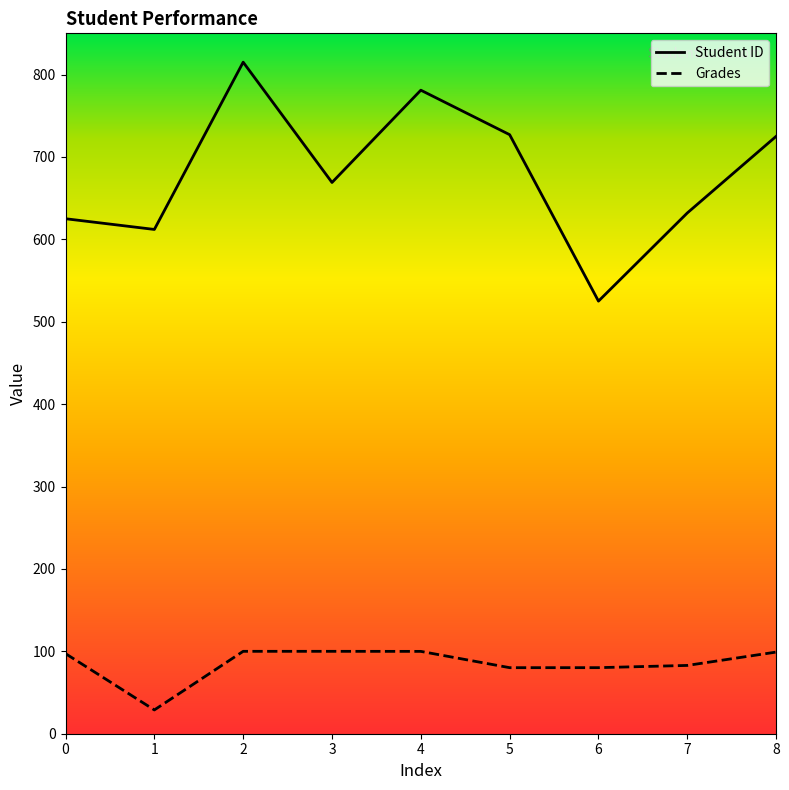

Is the value of Student ID at 1 greater than the value of Grades at 1?

Yes